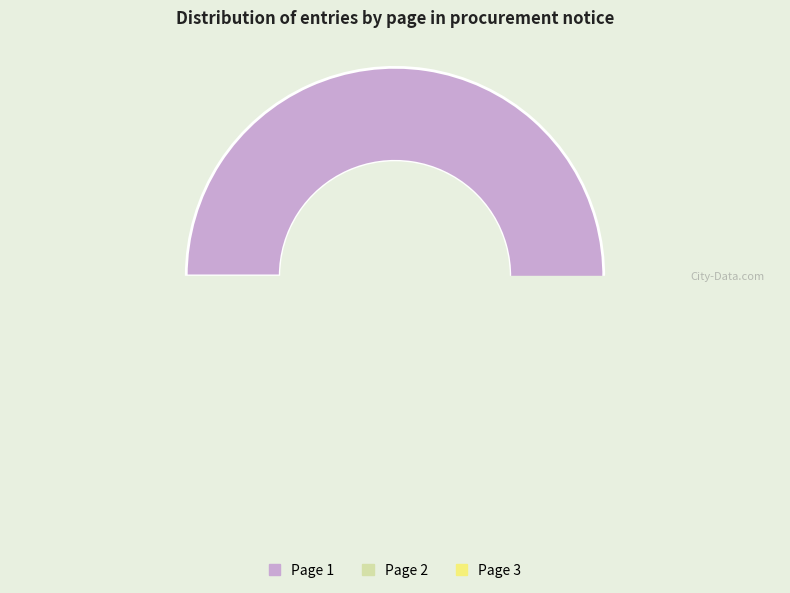

Which has a higher value, Page 1 or Page 3?

Page 1